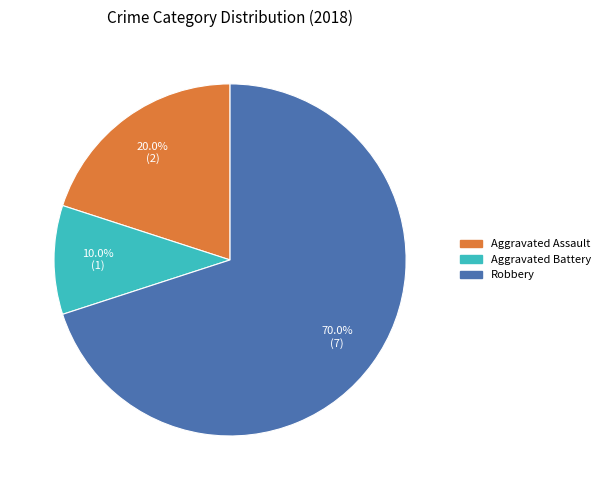

Does any single category account for the majority?

Yes